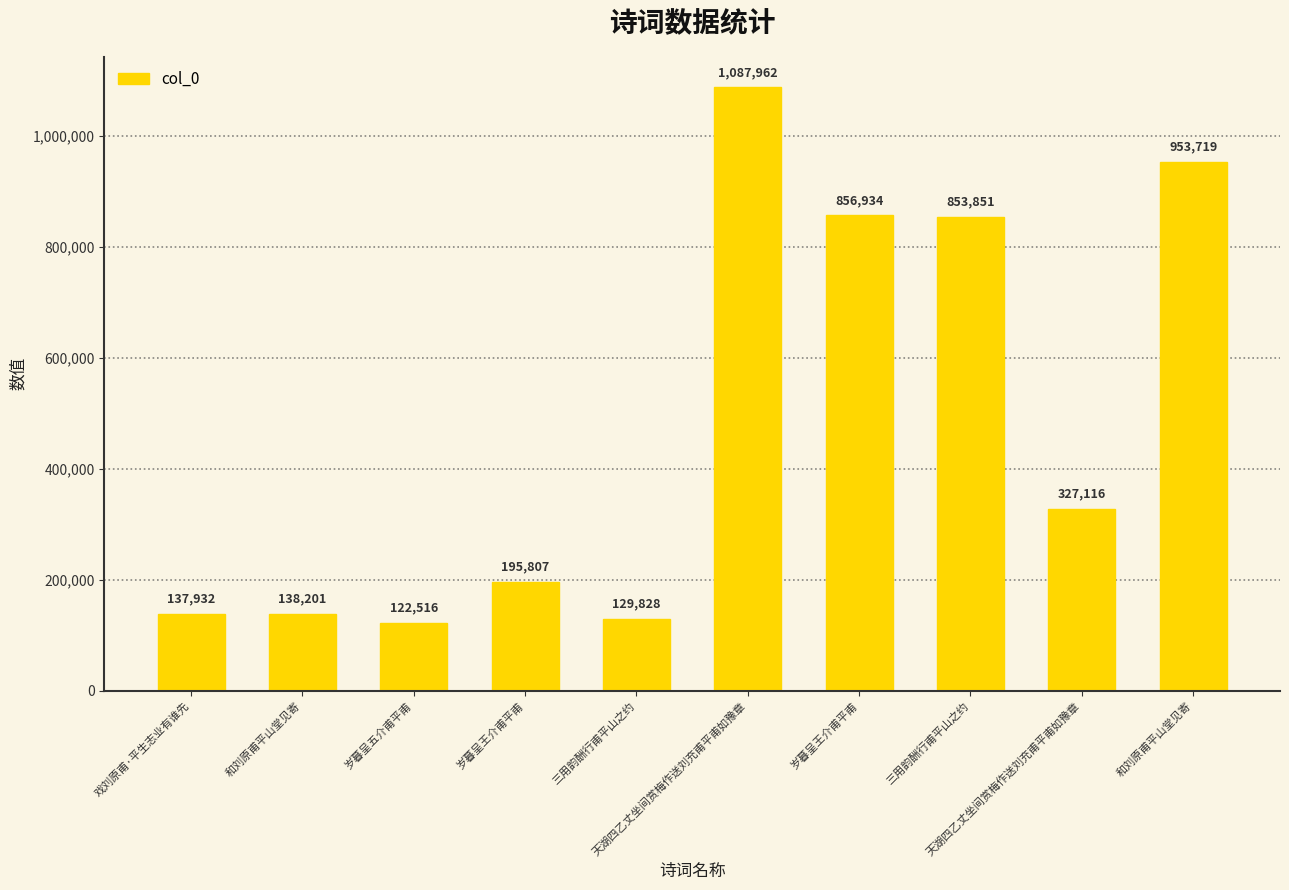

How many values are below 327116?

5